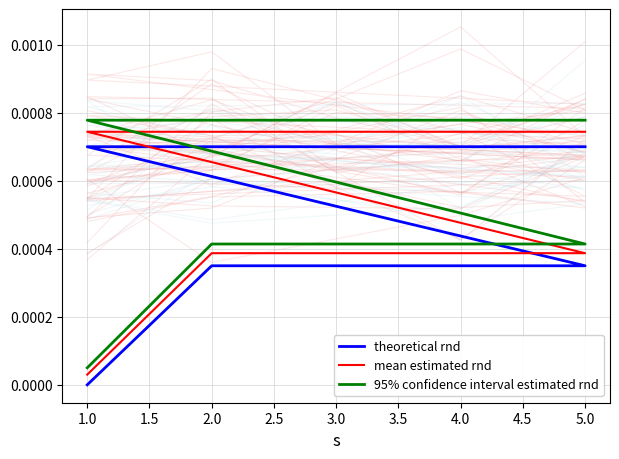

True or false: mean estimated rnd and theoretical rnd intersect in this chart.

False